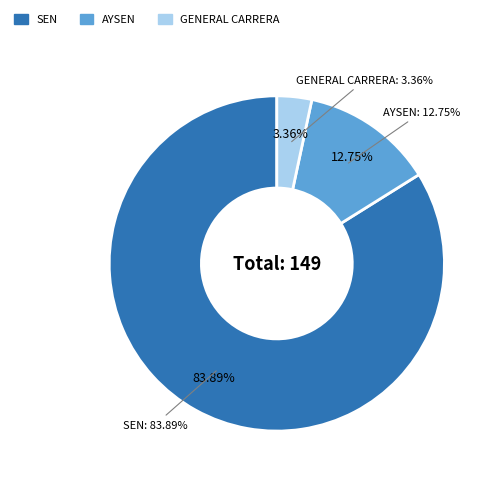

To the nearest percent, what portion does SEN represent?

84%